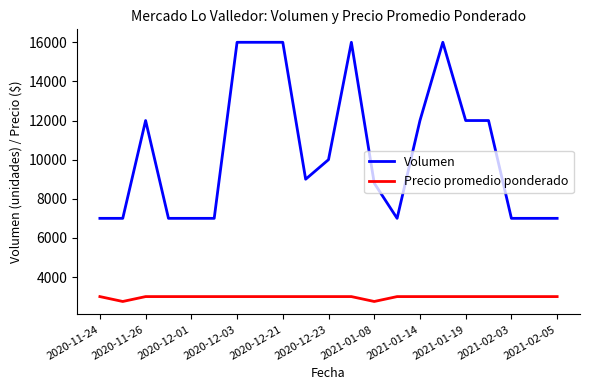

Which series has the largest total across all categories?

Volumen